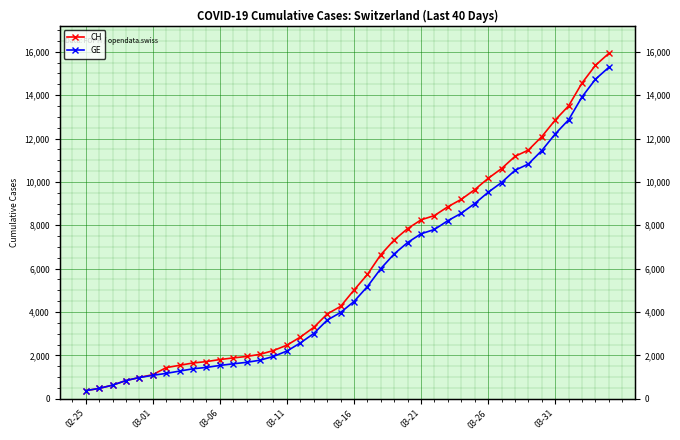

What is the difference between the GE values at 17 and 34?

8434